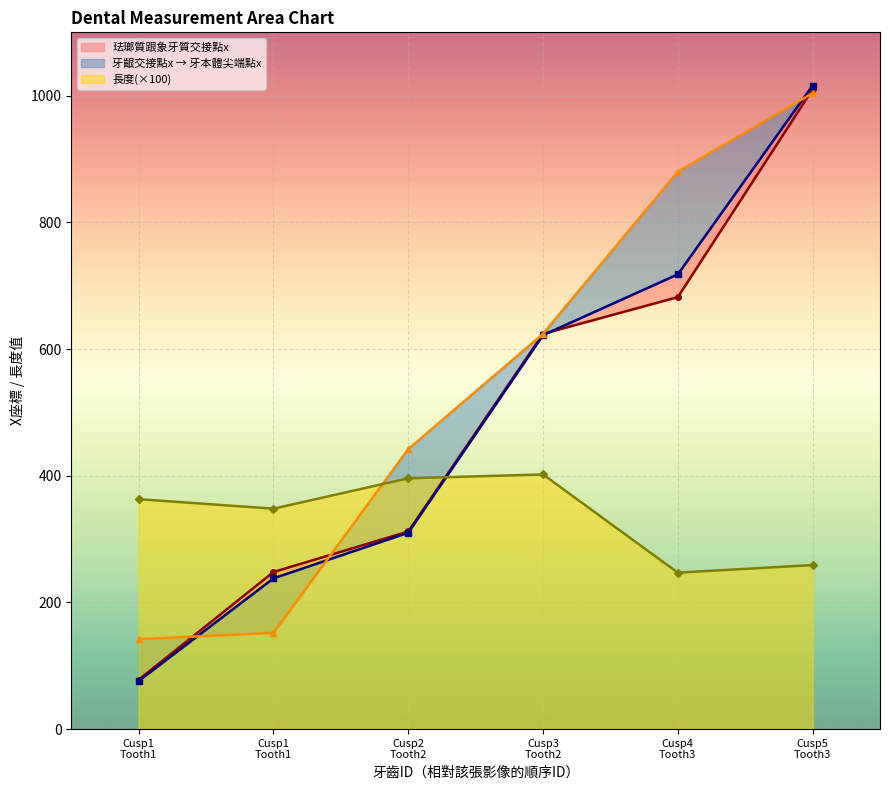

Is it true that 長度 equals 247.0 at Cusp4 Tooth3?

True